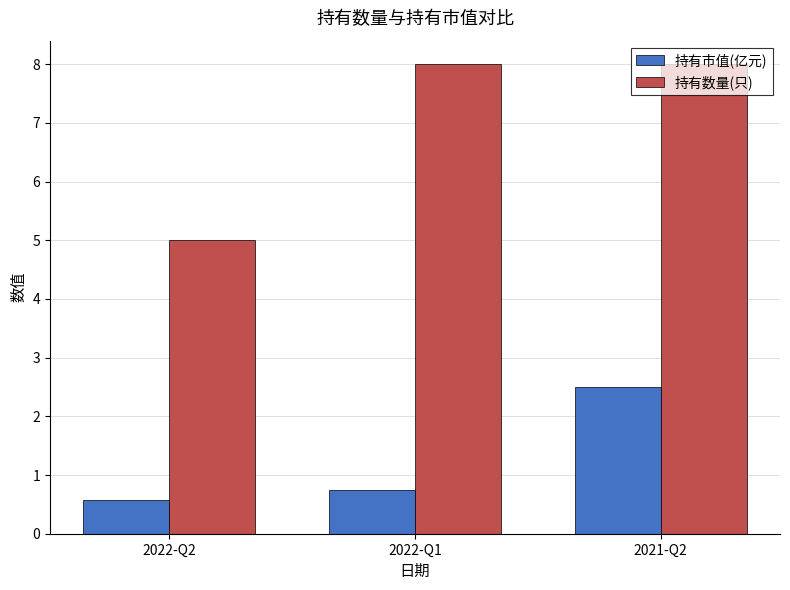

What is the difference between the maximum and minimum values in the 持有市值(亿元) series?

1.9